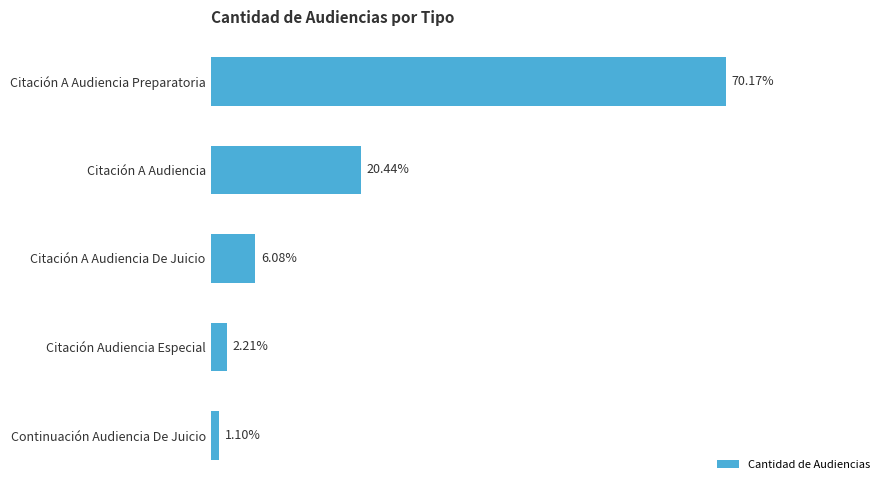

Are the bars grouped side by side (vs. stacked)?

No